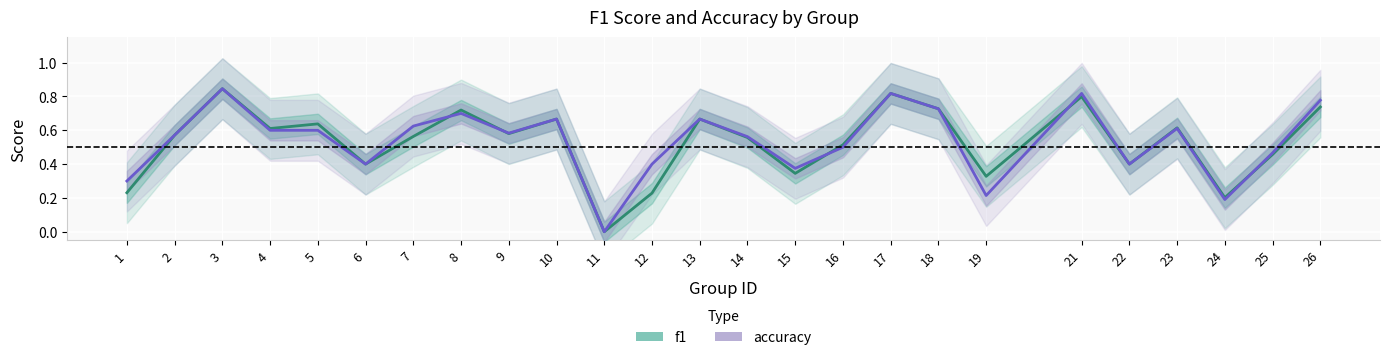

Rank the series by their average value, from highest to lowest.

accuracy, f1